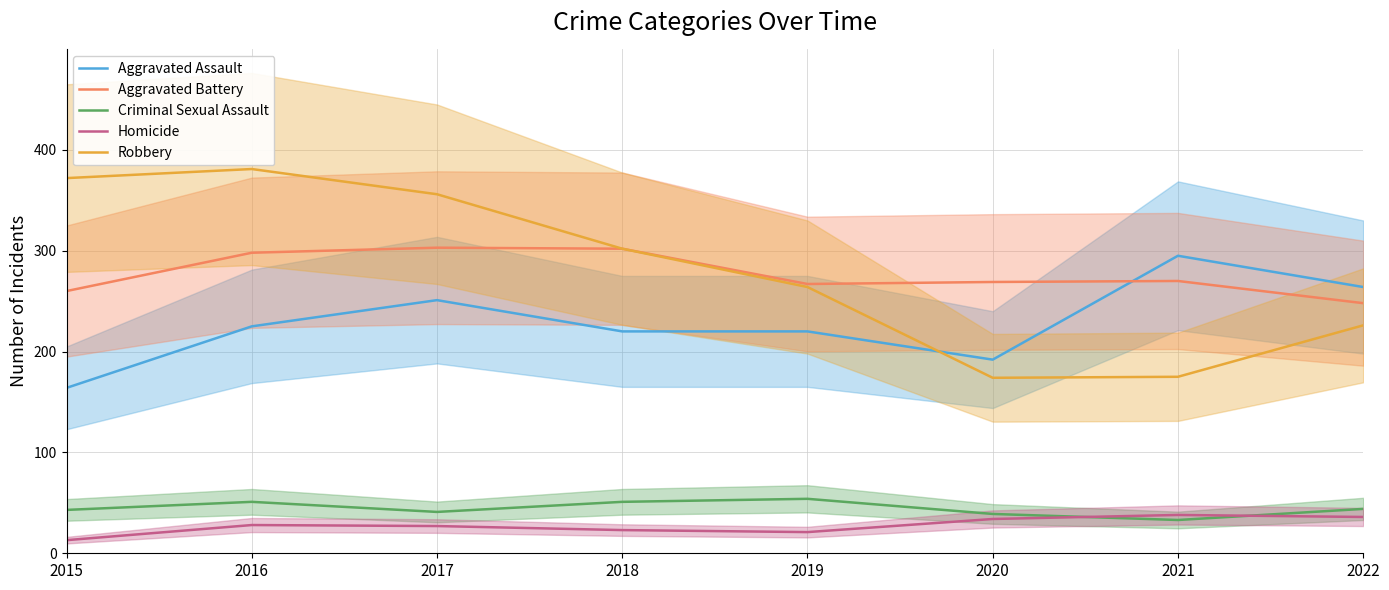

What is the minimum value shown in the chart?

13